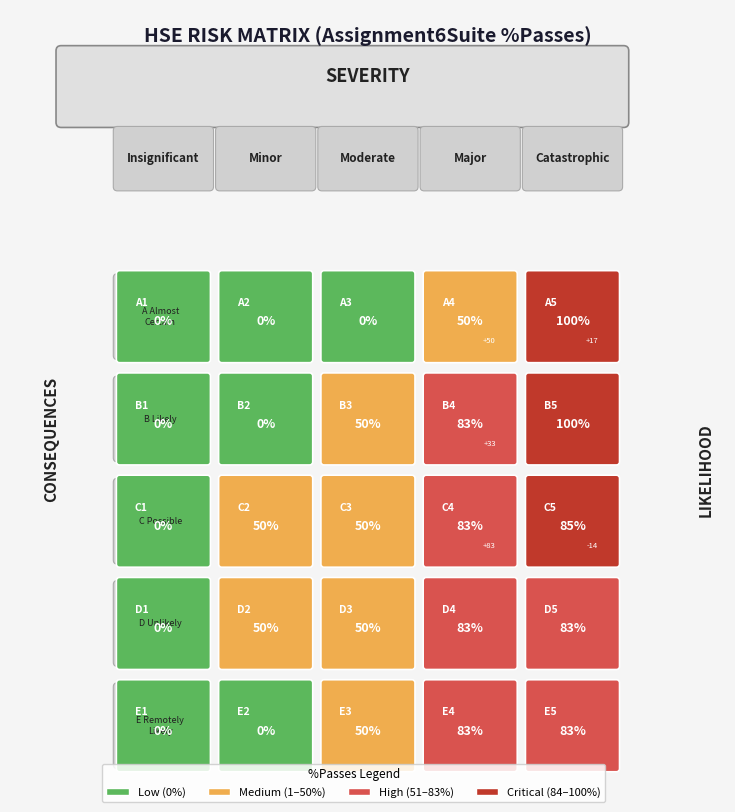

Is the value of A Almost
Certain at 3 greater than the value of C Possible at 3?

No